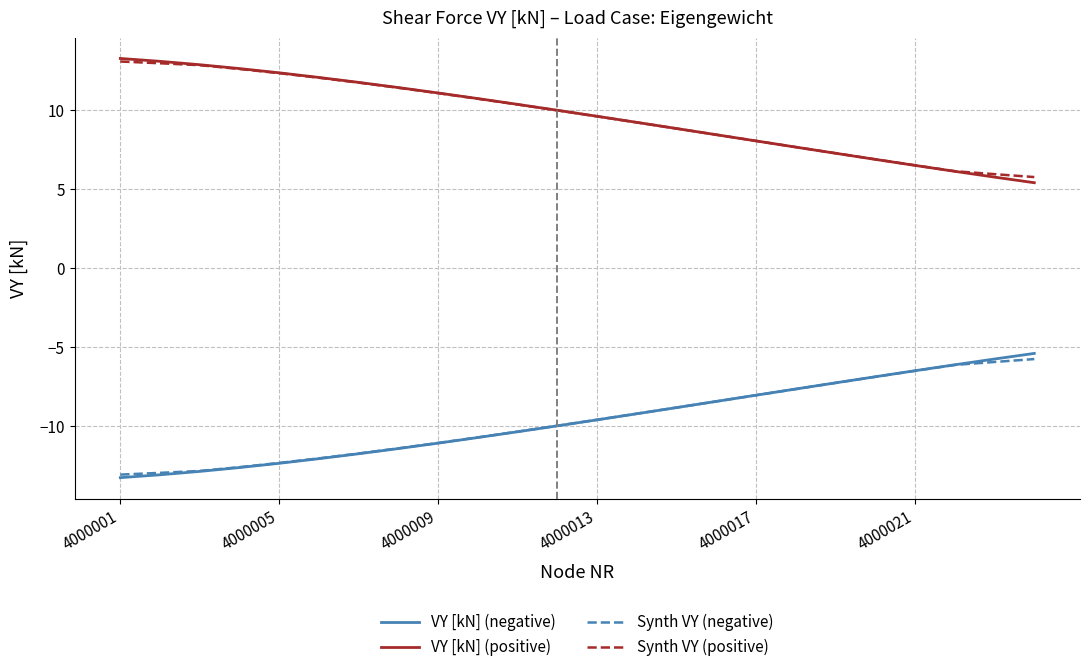

True or false: Synth VY (negative) and VY [kN] (positive) intersect in this chart.

False